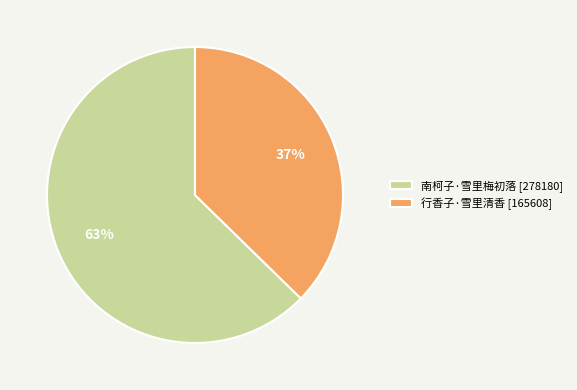

To the nearest percent, what is the combined percentage of 行香子·雪里清香 [165608] and 南柯子·雪里梅初落 [278180]?

100%